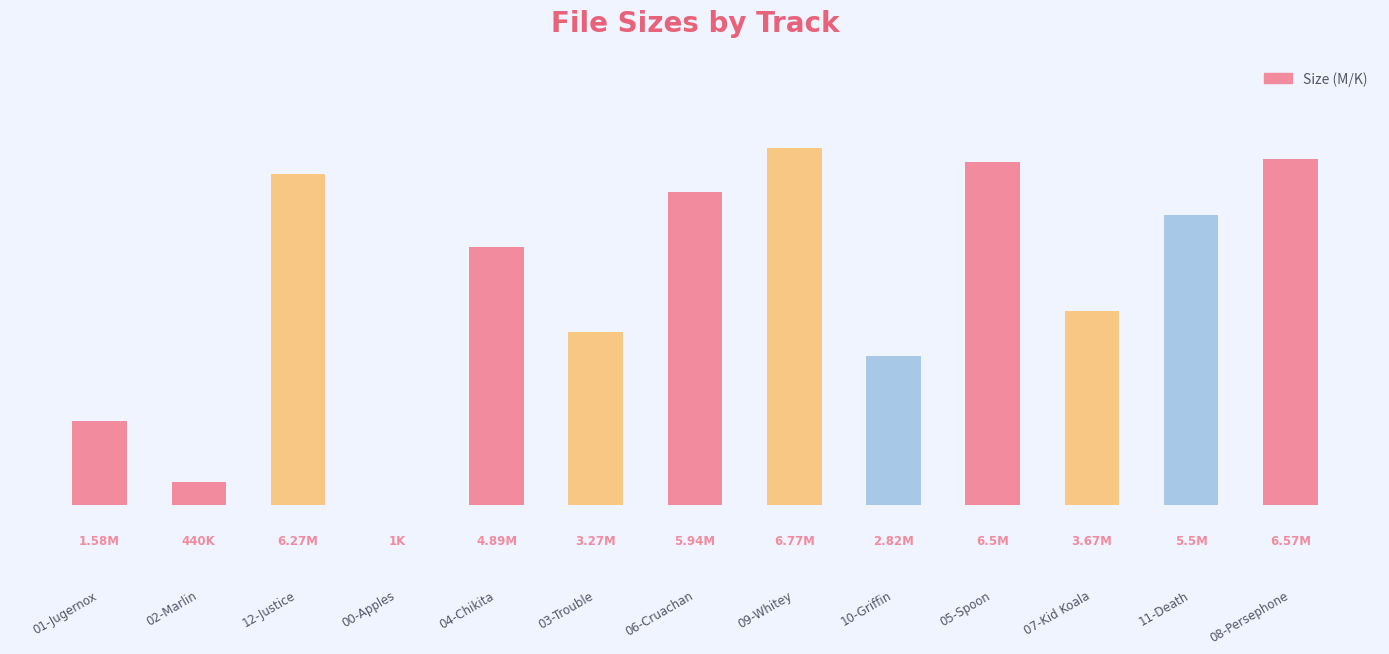

Reading left to right, extract all data points from this chart.

01-Jugernox=1.6	02-Marlin=0.4	12-Justice=6.3	00-Apples=0.0	04-Chikita=4.9	03-Trouble=3.3	06-Cruachan=5.9	09-Whitey=6.8	10-Griffin=2.8	05-Spoon=6.5	07-Kid Koala=3.7	11-Death=5.5	08-Persephone=6.6